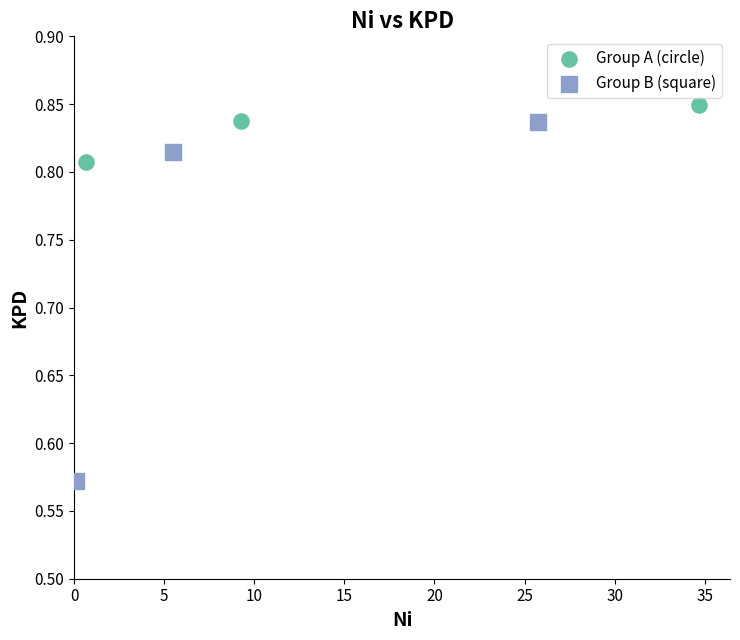

Which series reaches the minimum Y coordinate?

Group B (square)